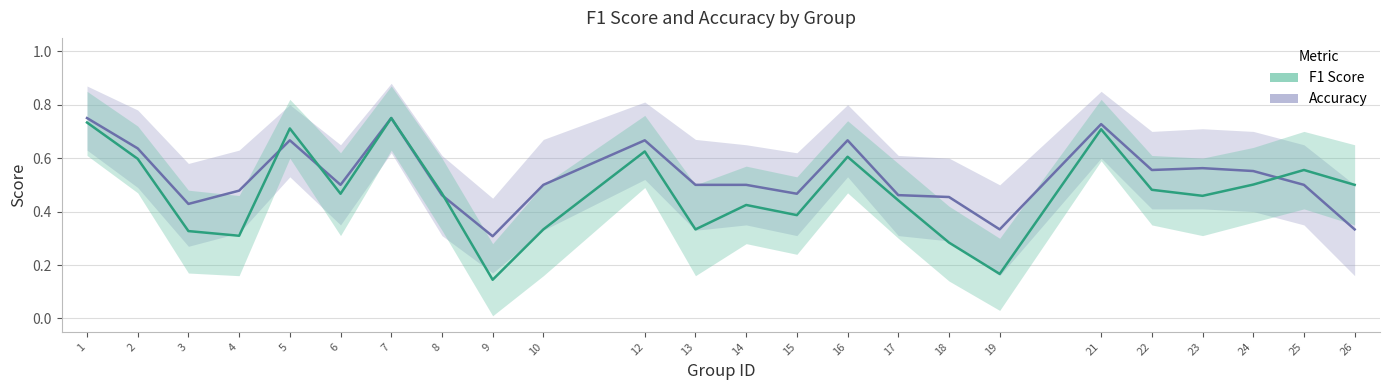

What is the difference between the maximum and minimum values in the accuracy series?

0.4